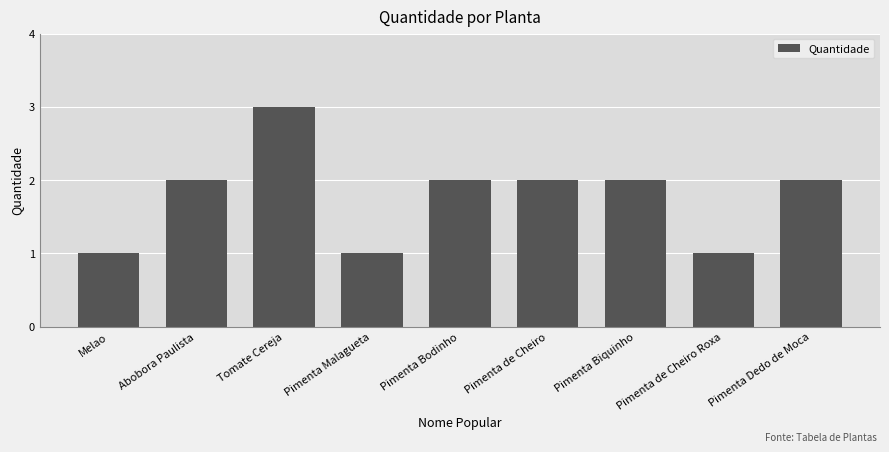

How many bars are there in total?

9